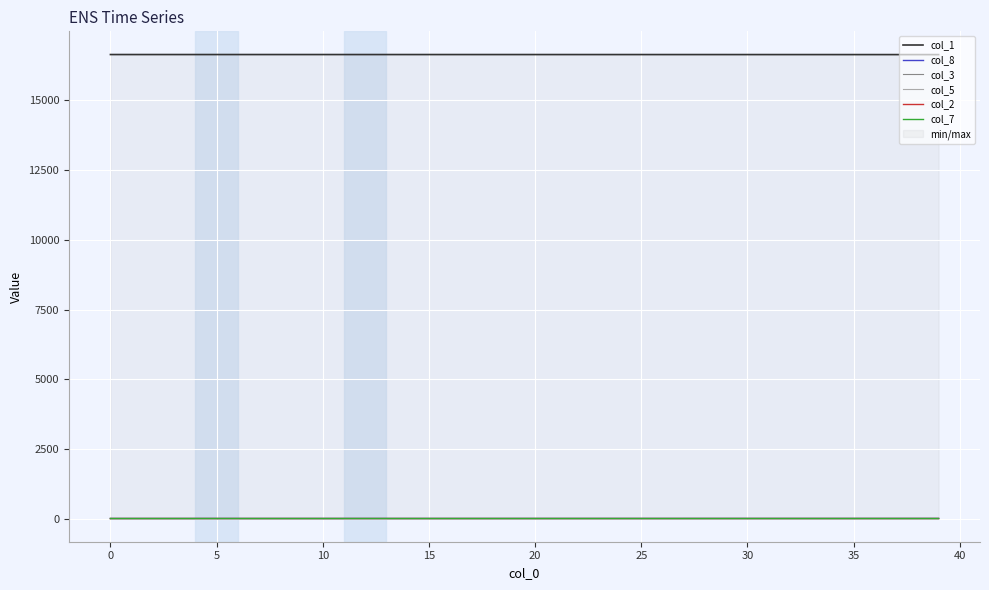

What is the sum of all col_5 values?

3.1